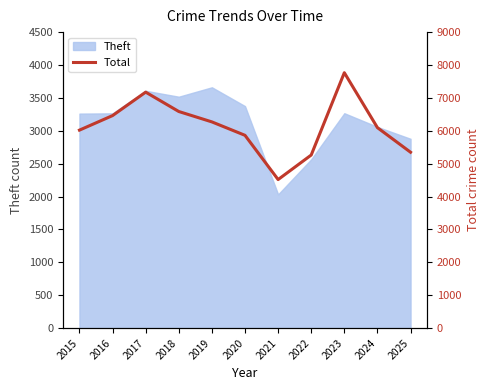

Is it true that the value at 2015 is 6020?

True